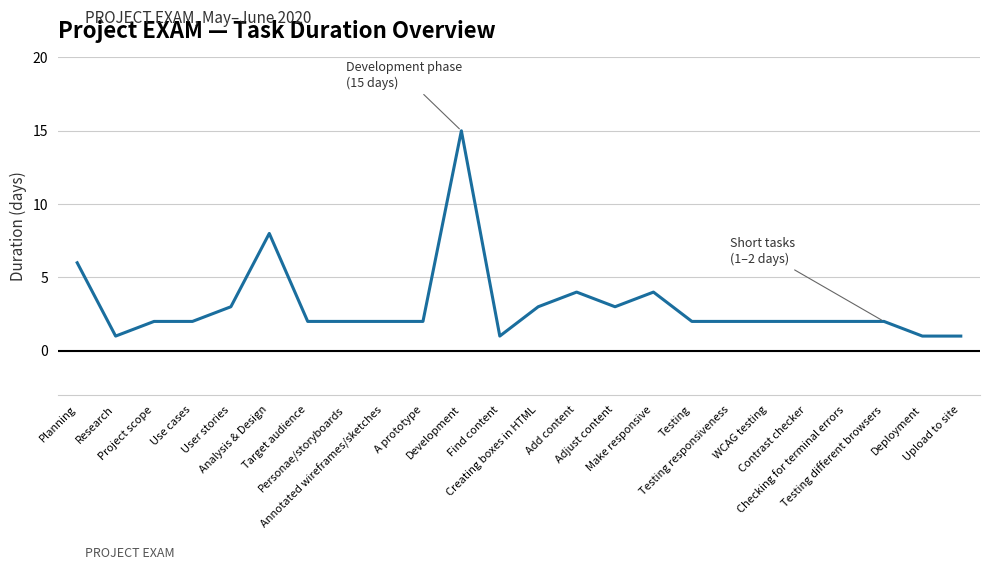

Reading right to left, transcribe all the data shown in this chart.

1	1	2	2	2	2	2	2	4	3	4	3	1	15	2	2	2	2	8	3	2	2	1	6